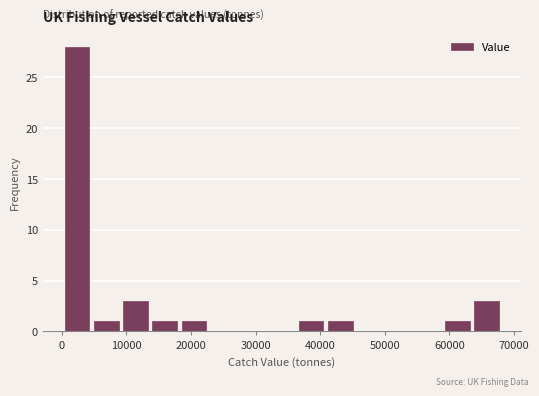

Reading left to right, transcribe this chart: for each bar, give the range it covers on the x-axis and its height. Neither the bar edges nor the heights are printed on the chart, so give them approximately, as read against the axes.

0 to 5000: 28
5000 to 9000: 1
9000 to 14000: 3
14000 to 18000: 1
18000 to 23000: 1
23000 to 27000: 0
27000 to 32000: 0
32000 to 36000: 0
36000 to 41000: 1
41000 to 45000: 1
45000 to 50000: 0
50000 to 54000: 0
54000 to 59000: 0
59000 to 63000: 1
63000 to 68000: 3